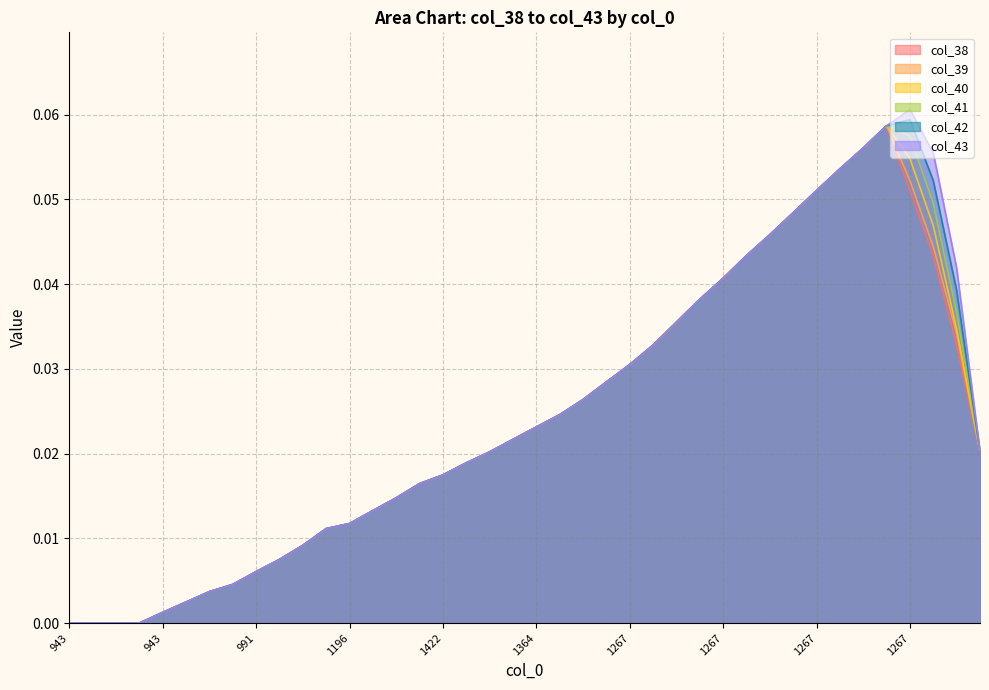

At which category is the sum across all series the highest?

1267